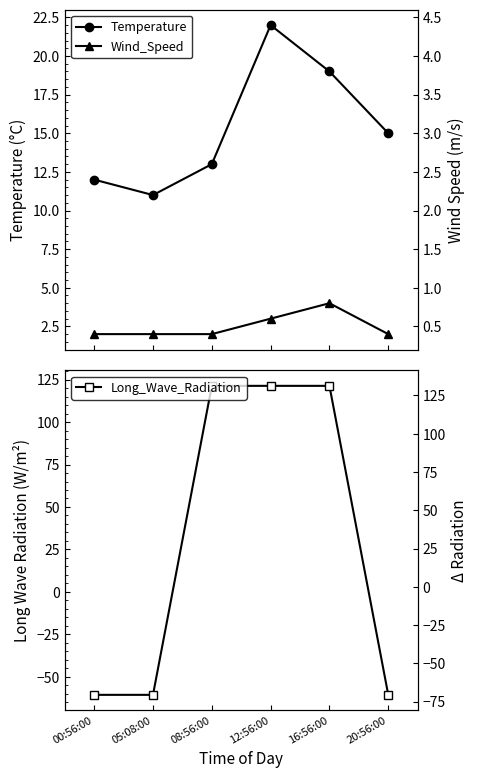

True or false: Wind_Speed has a value of 2.0 at 00:56:00.

True